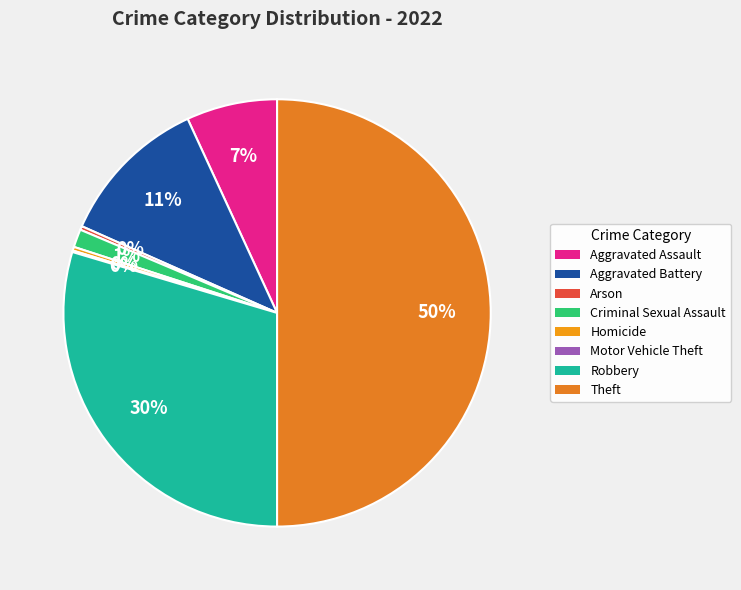

To the nearest percent, what portion does Criminal Sexual Assault represent?

1%